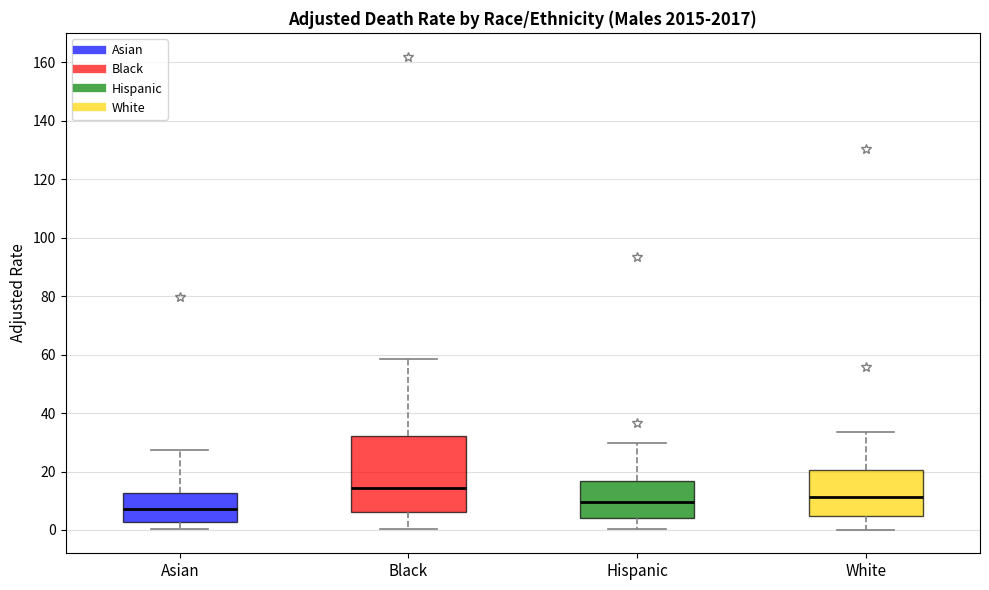

Reading left to right, transcribe this box plot: for each box, give where its median line is, the range the box spans, and where its two whiskers end, as read against the y-axis. The values are not printed on the chart, so give them approximately, as read against the axis.

Asian: median 8, box 2 to 12, whiskers 0 to 28
Black: median 14, box 6 to 32, whiskers 0 to 58
Hispanic: median 10, box 4 to 16, whiskers 0 to 30
White: median 12, box 4 to 20, whiskers 0 to 34